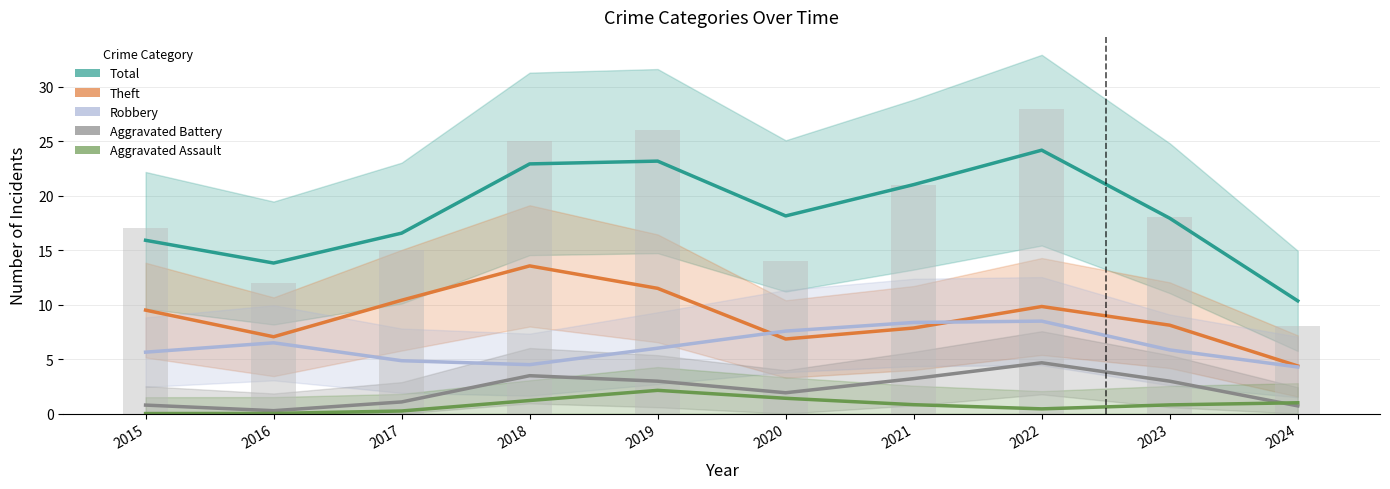

At which category does the chart reach its peak across all series?

2022